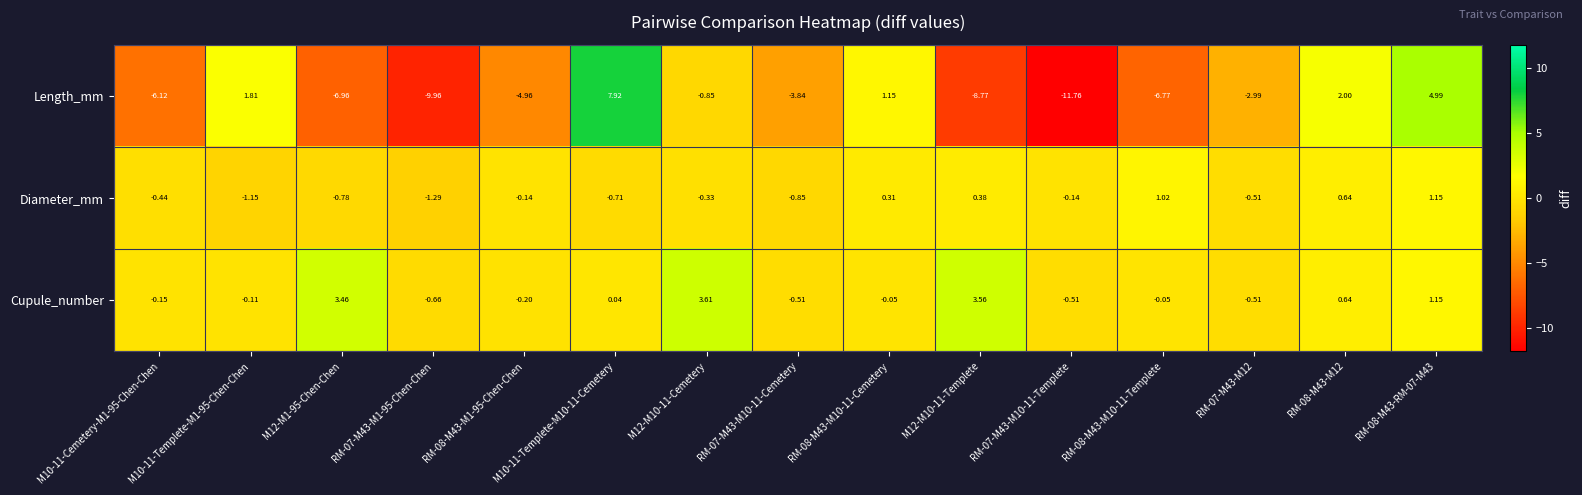

Which series has the largest total across all categories?

Cupule_number